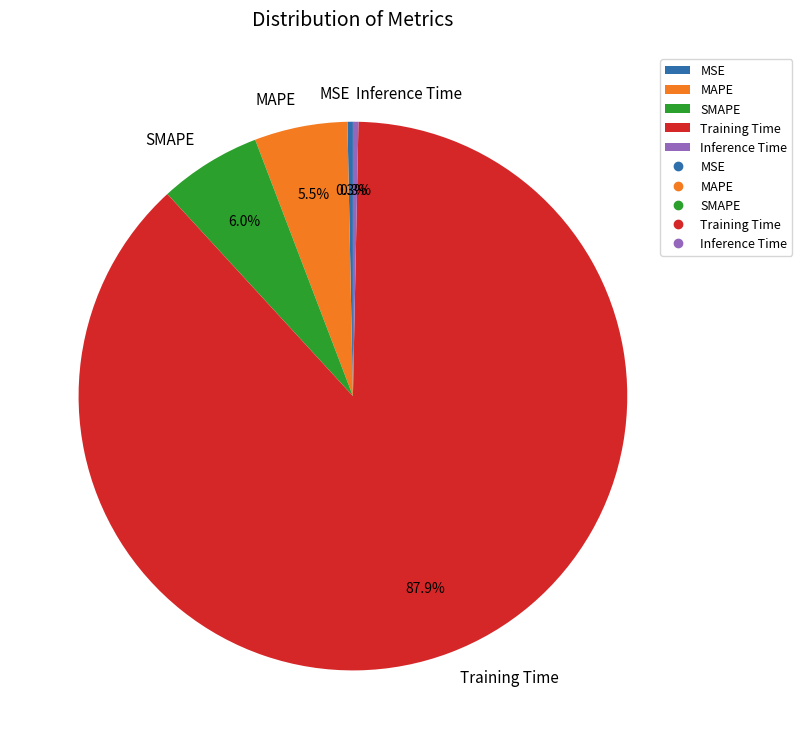

Does MSE represent more than half of the total?

No